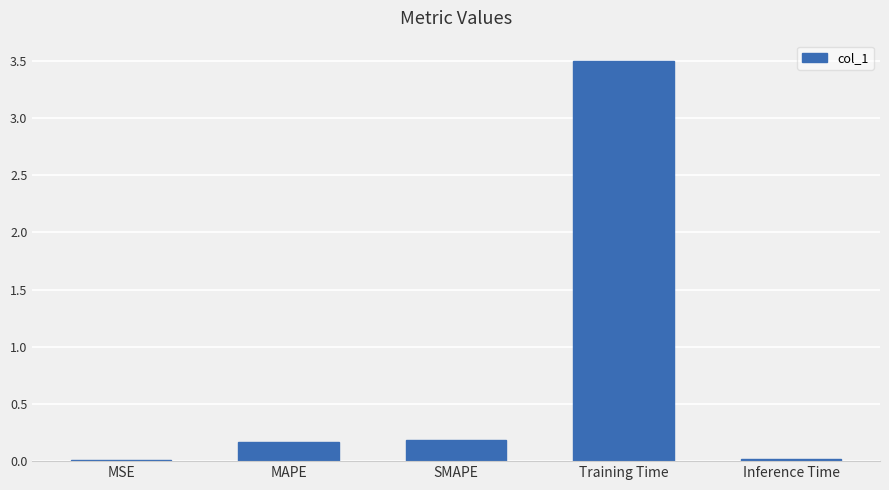

Are the bars grouped side by side (vs. stacked)?

No